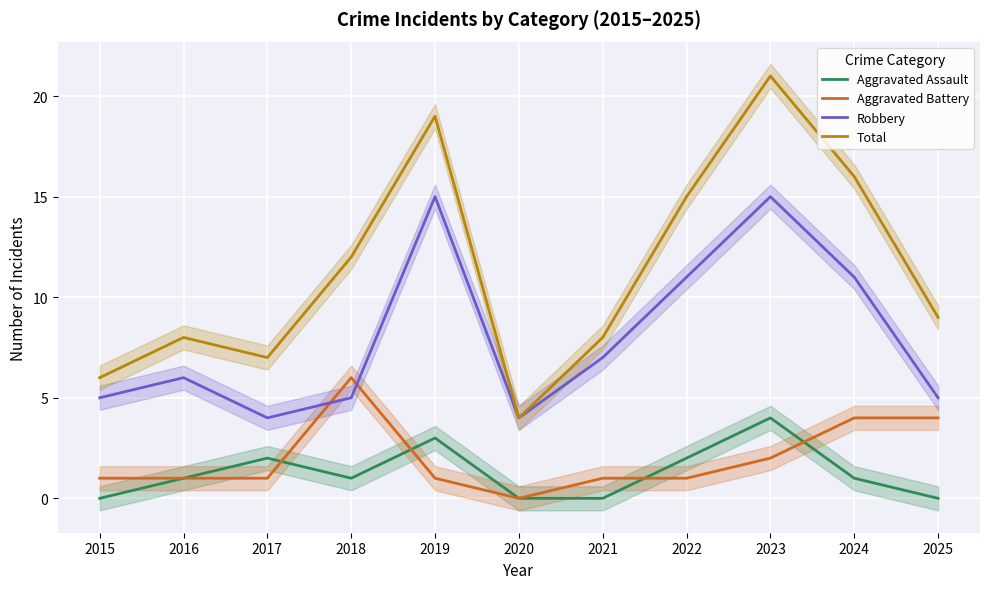

Reading left to right, extract all data points from this chart.

Aggravated Assault: 2015=0	2016=1	2017=2	2018=1	2019=3	2020=0	2021=0	2022=2	2023=4	2024=1	2025=0
Aggravated Battery: 2015=1	2016=1	2017=1	2018=6	2019=1	2020=0	2021=1	2022=1	2023=2	2024=4	2025=4
Robbery: 2015=5	2016=6	2017=4	2018=5	2019=15	2020=4	2021=7	2022=11	2023=15	2024=11	2025=5
Total: 2015=6	2016=8	2017=7	2018=12	2019=19	2020=4	2021=8	2022=15	2023=21	2024=16	2025=9